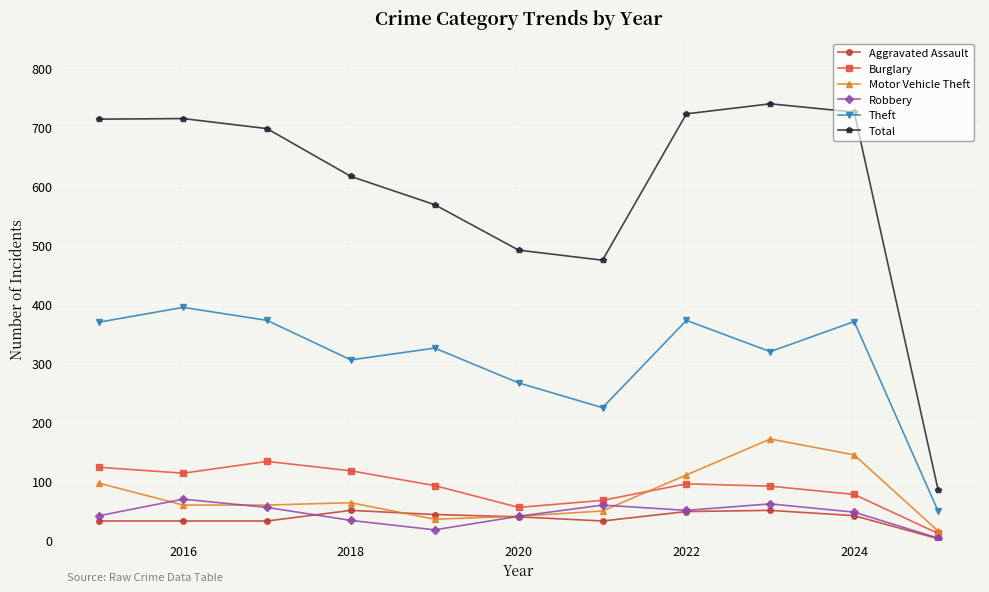

What is the value of the Motor Vehicle Theft point at the 3rd from the left?

59